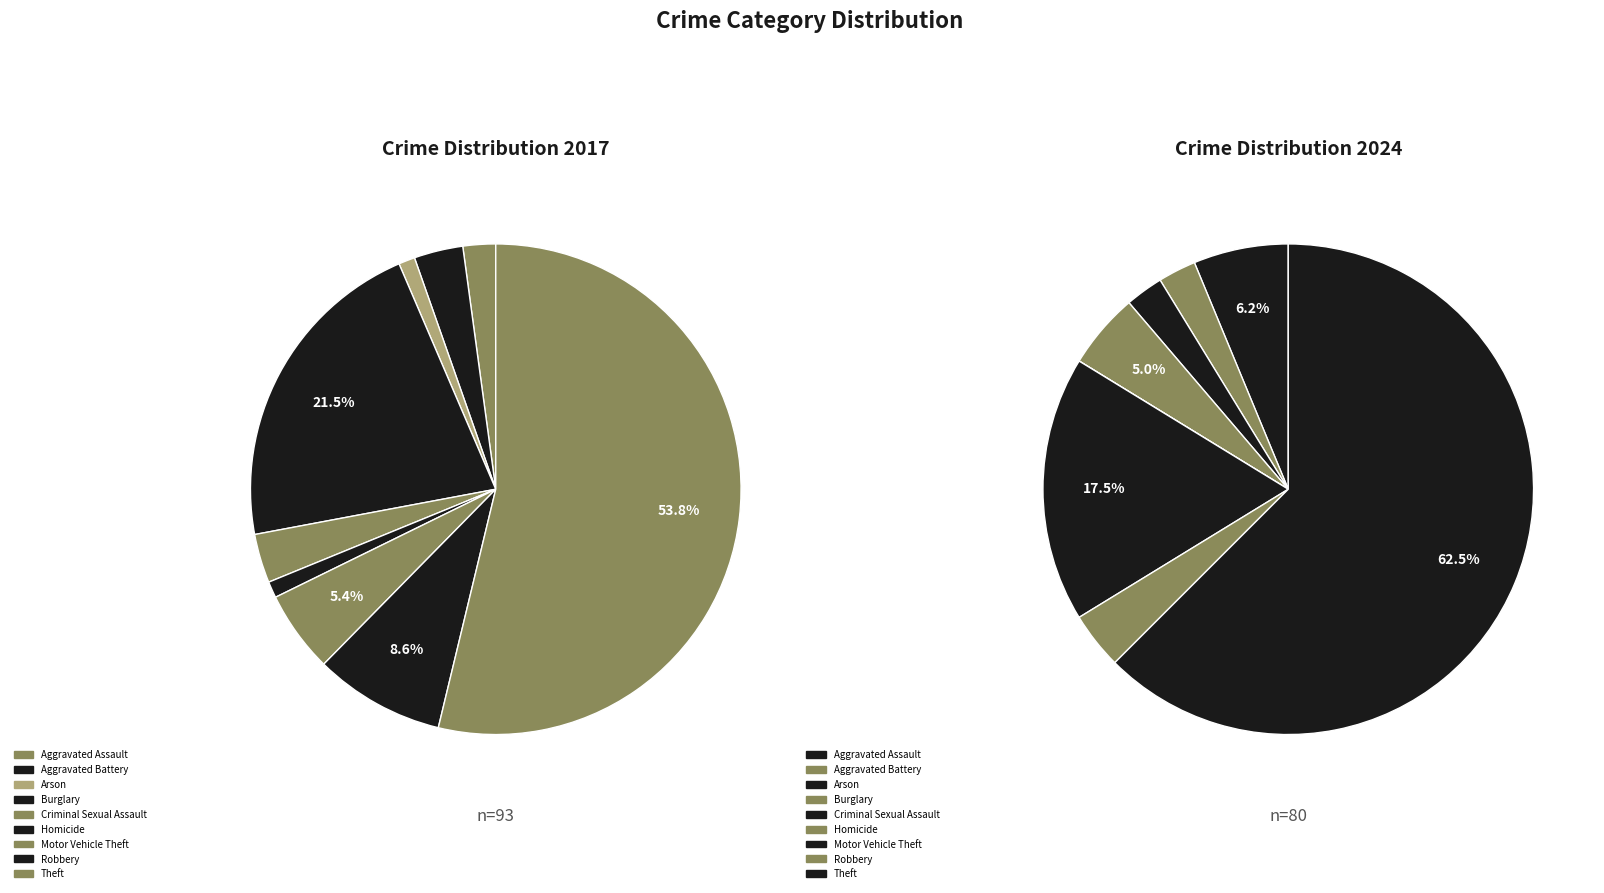

Which series has the widest spread of values?

values_2024